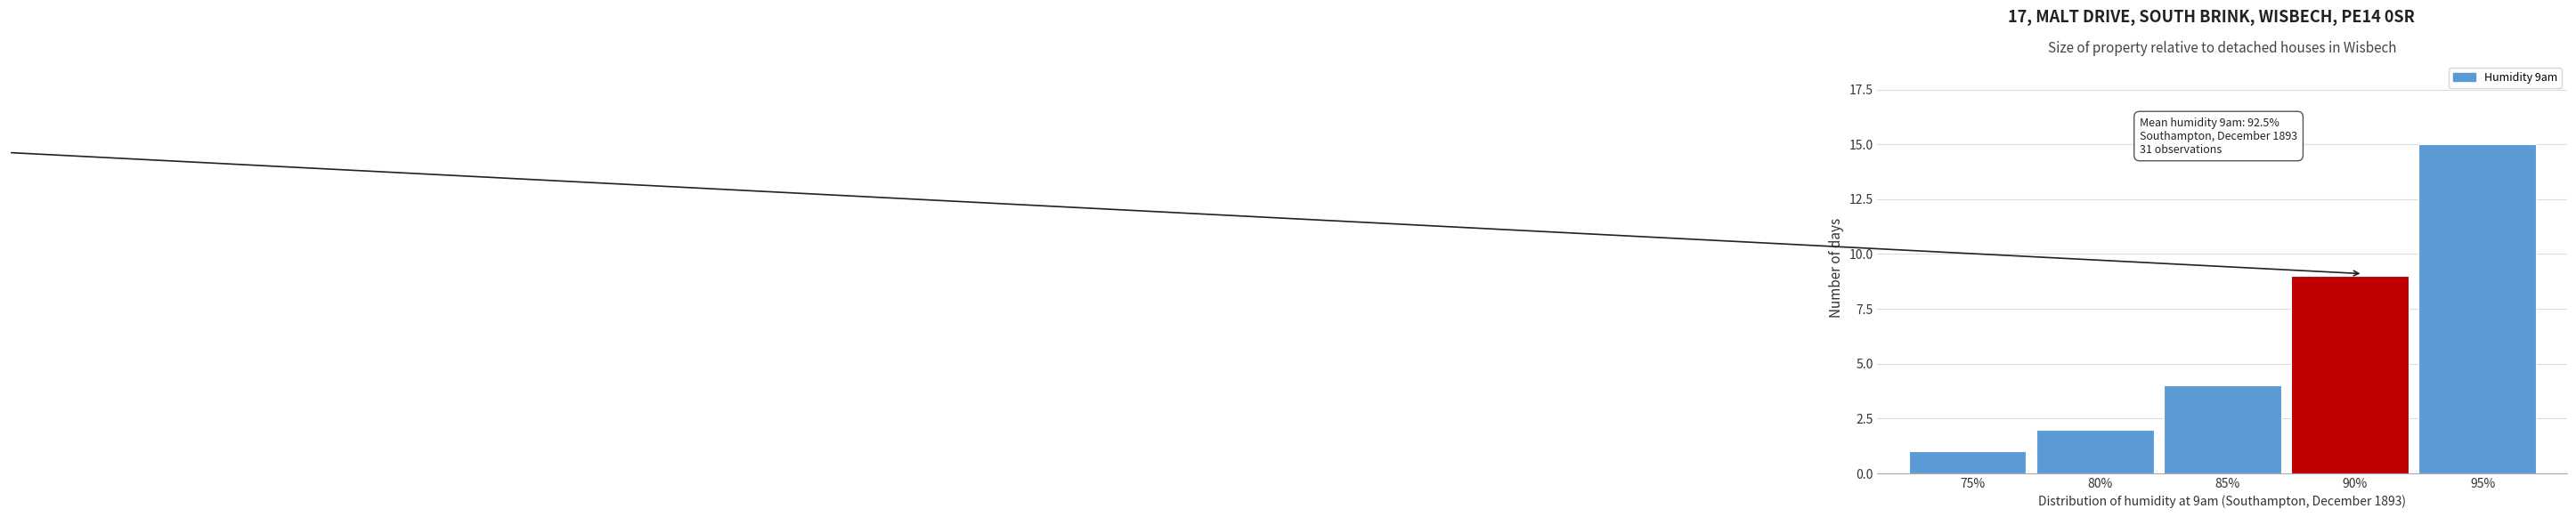

Reading left to right, what are all the values shown in this chart?

1	2	4	9	15